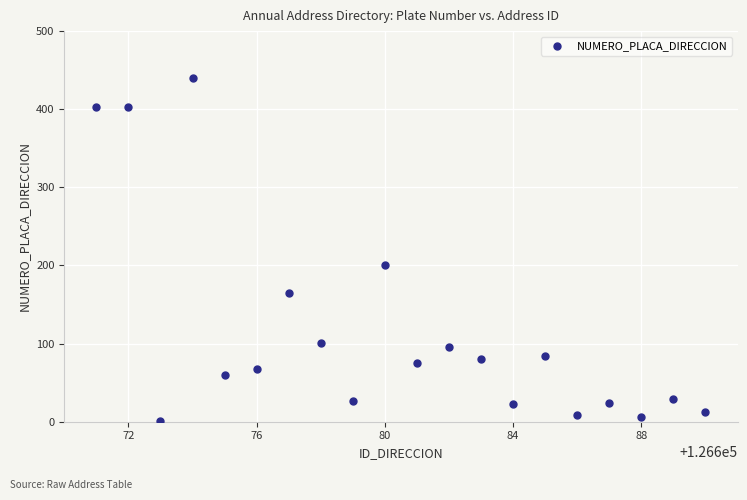

What is the range of X values (max minus min)?

19